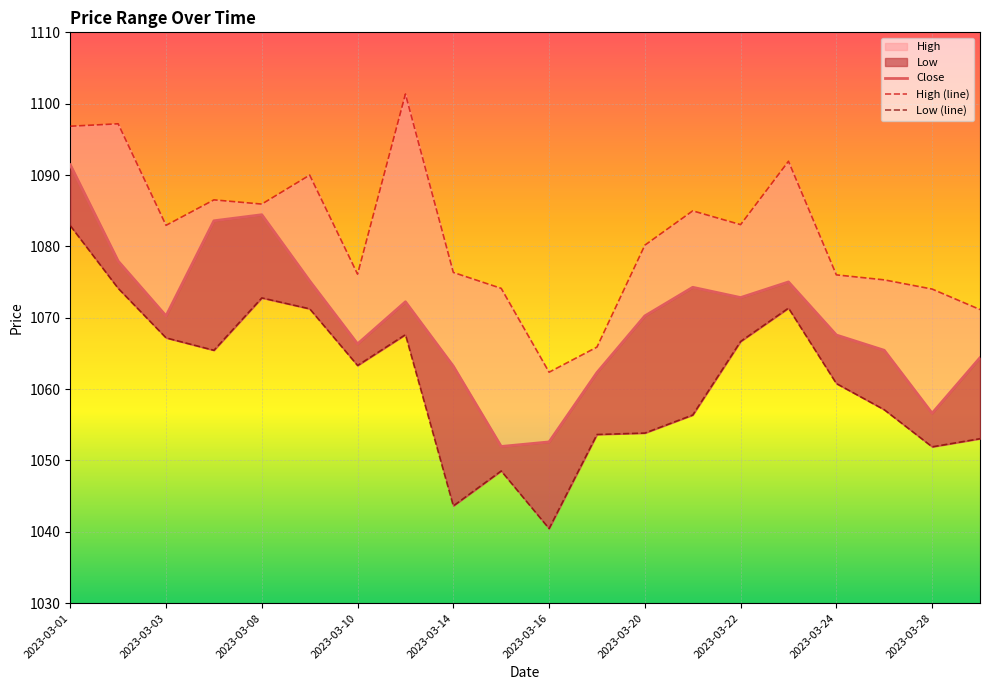

The High (line) series shows 1083.0 at 2023-03-22. True or false?

True